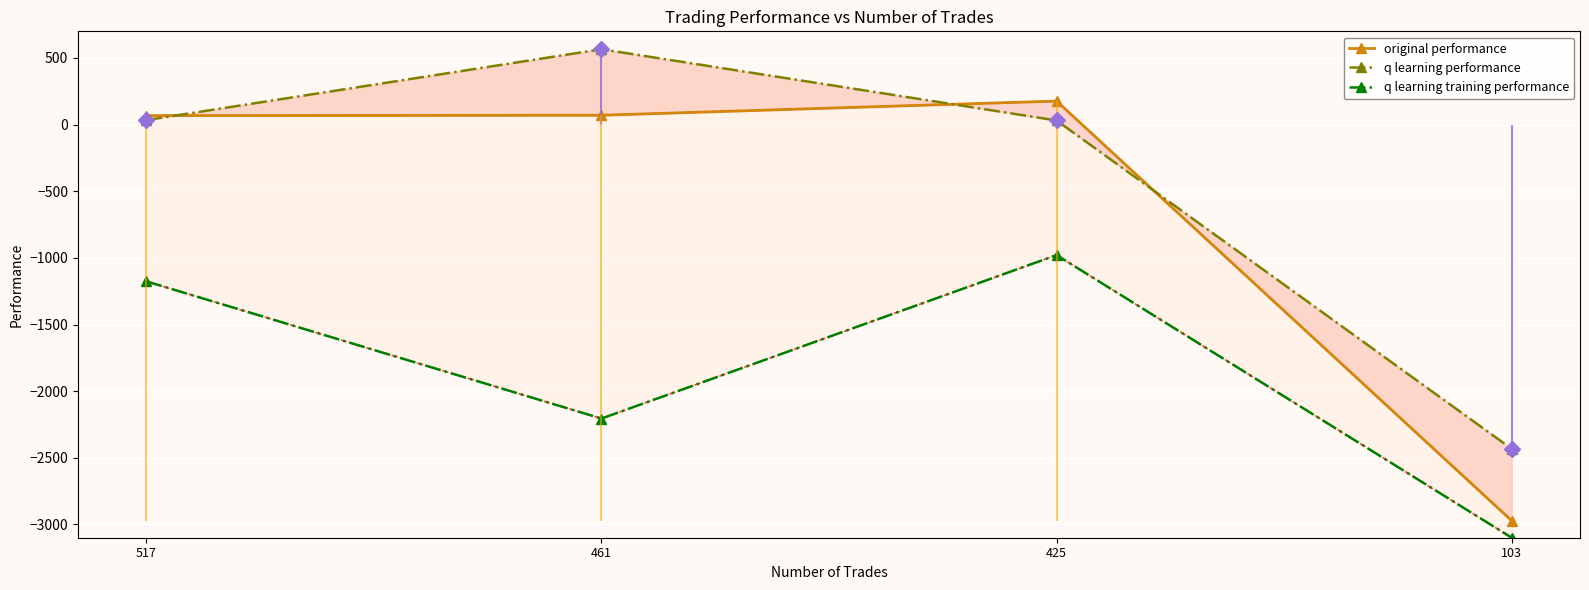

What is the value of the original performance point at the 2nd from the left?

70.2